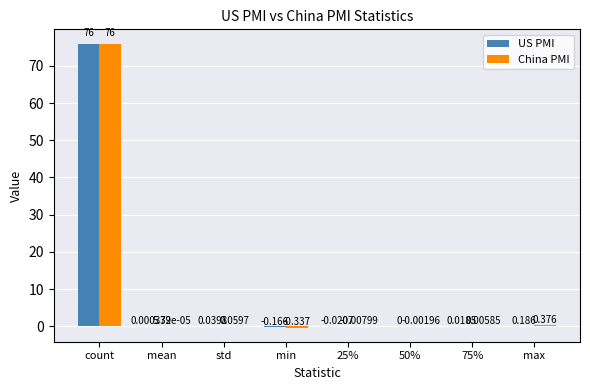

At which label does US PMI reach its peak?

count